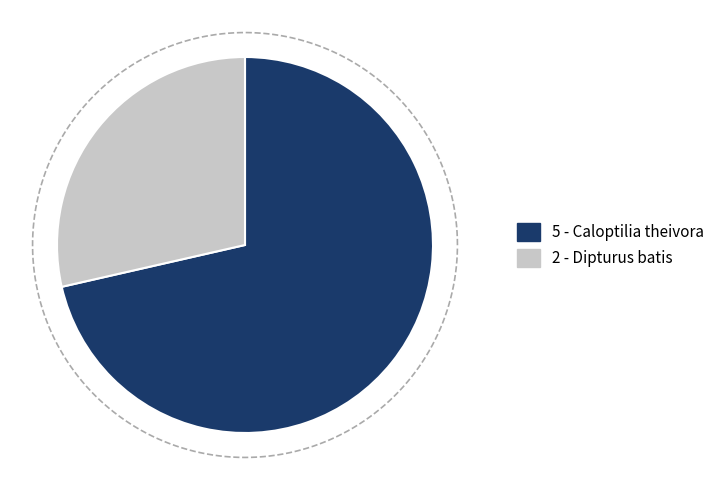

How many slices are in this pie chart?

2